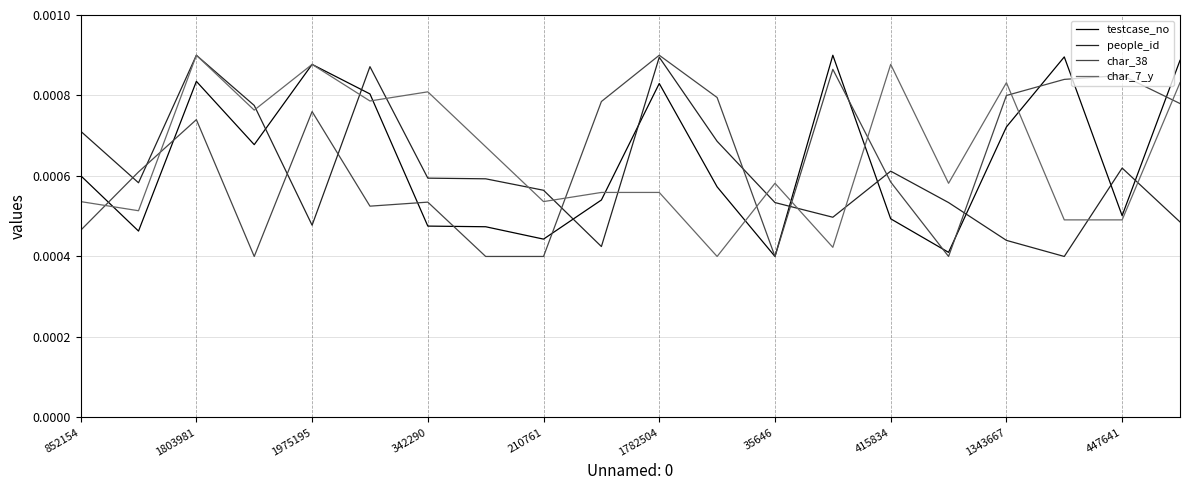

How many times do char_38 and char_7_y cross each other?

8